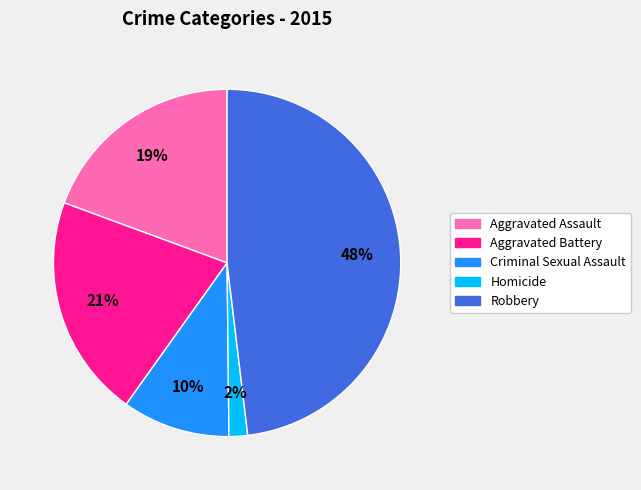

What percentage is the Criminal Sexual Assault slice, to the nearest percent?

10%